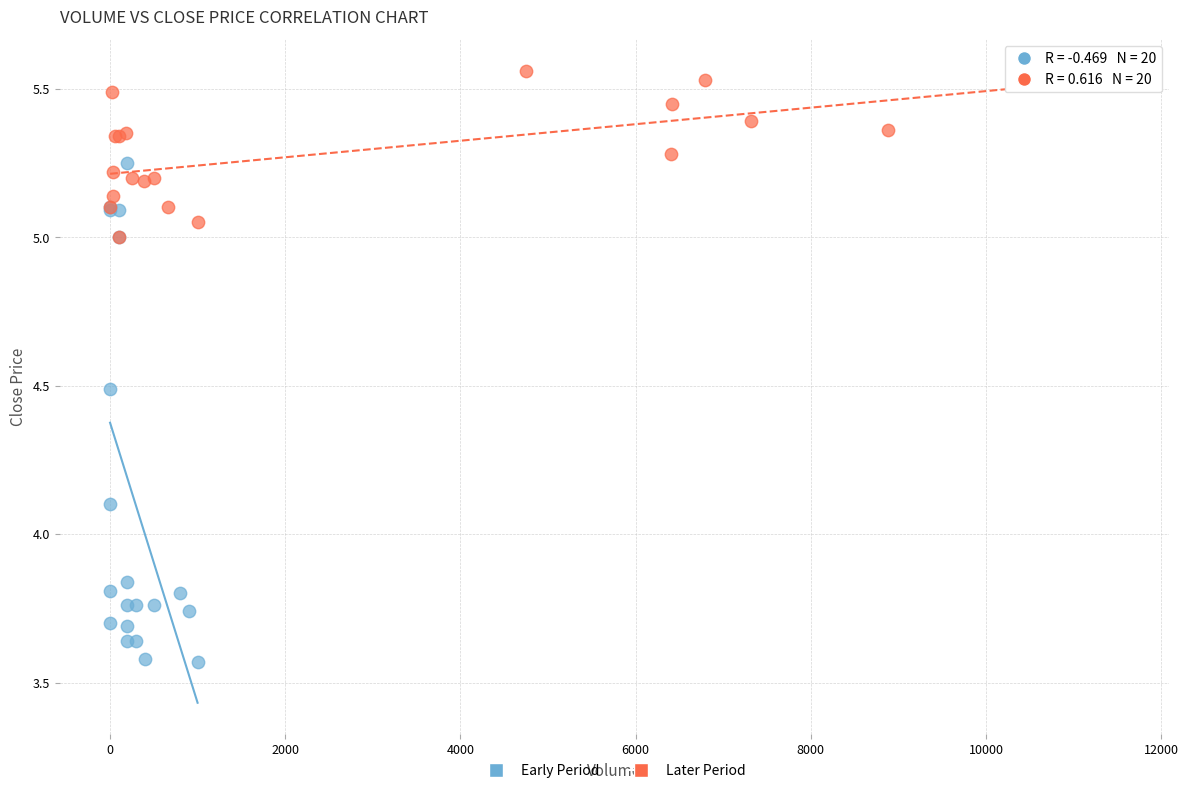

Which series reaches the maximum Y coordinate?

Later Period